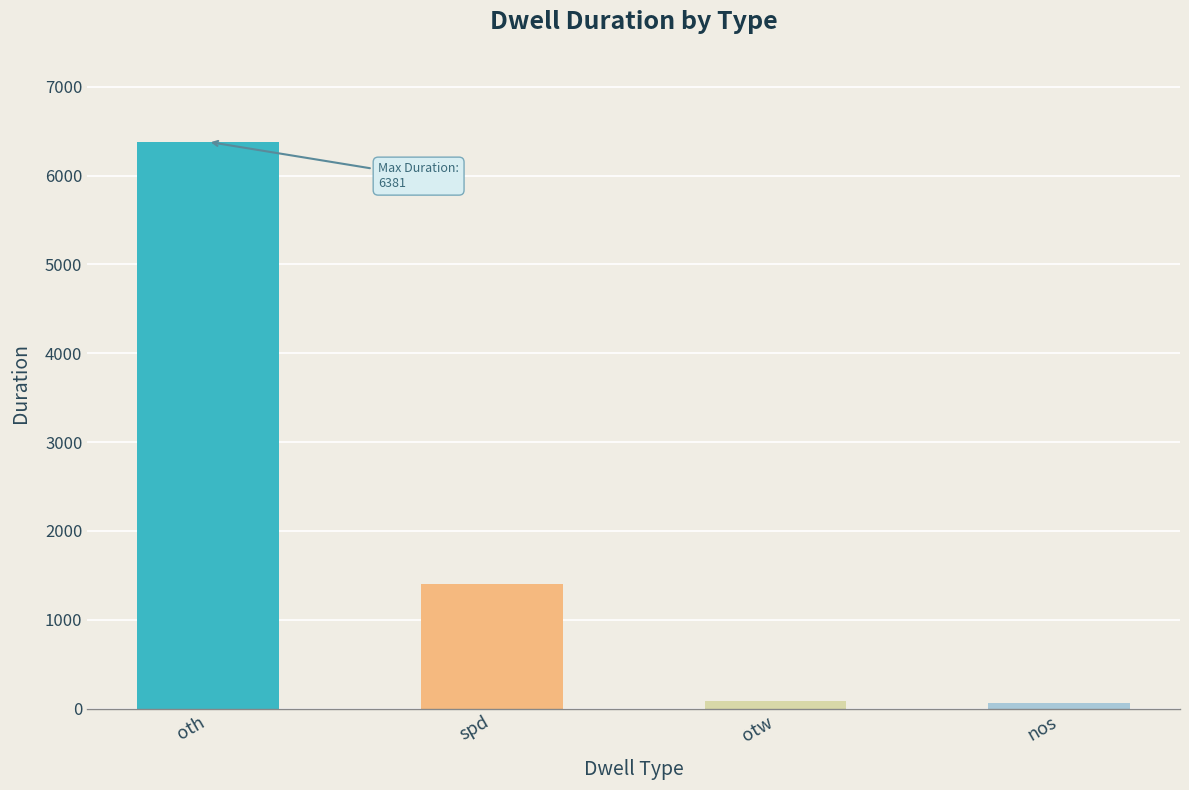

What is the difference between the values at oth and otw?

6291